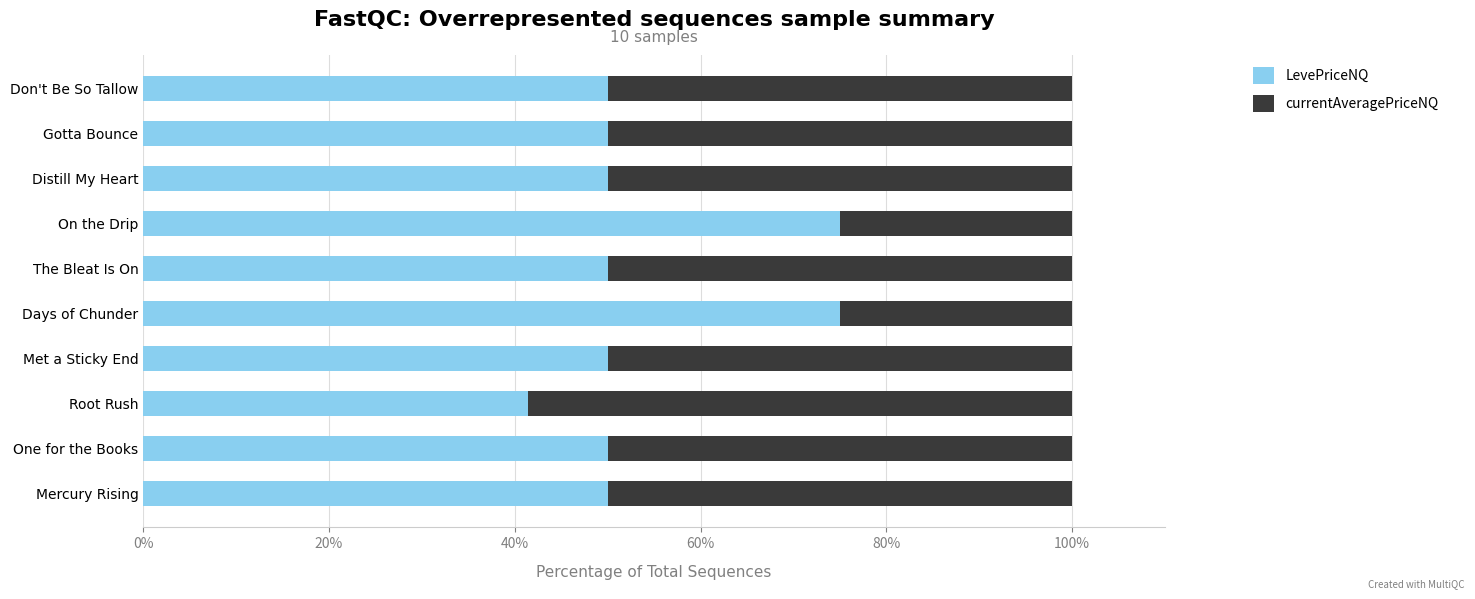

What is the total value across all series at Root Rush?

100.0